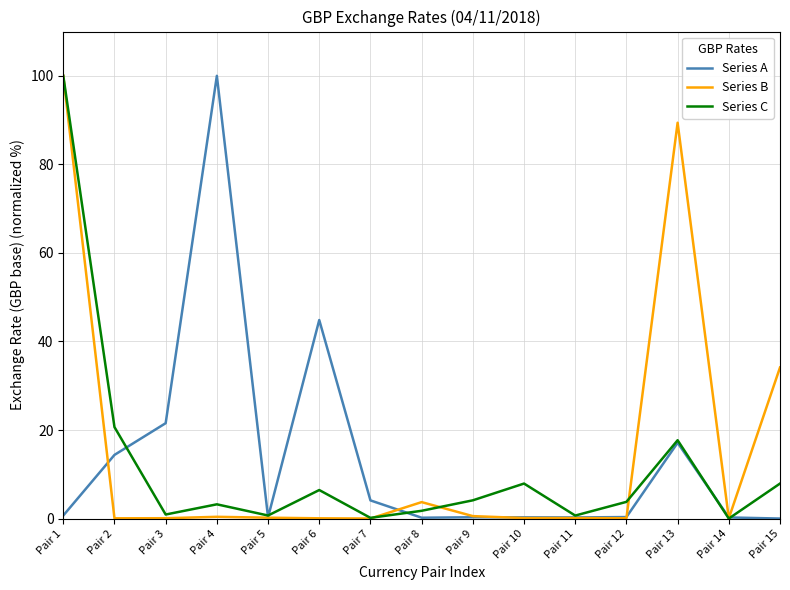

Which series changed the most between Pair 1 and Pair 2?

Series B